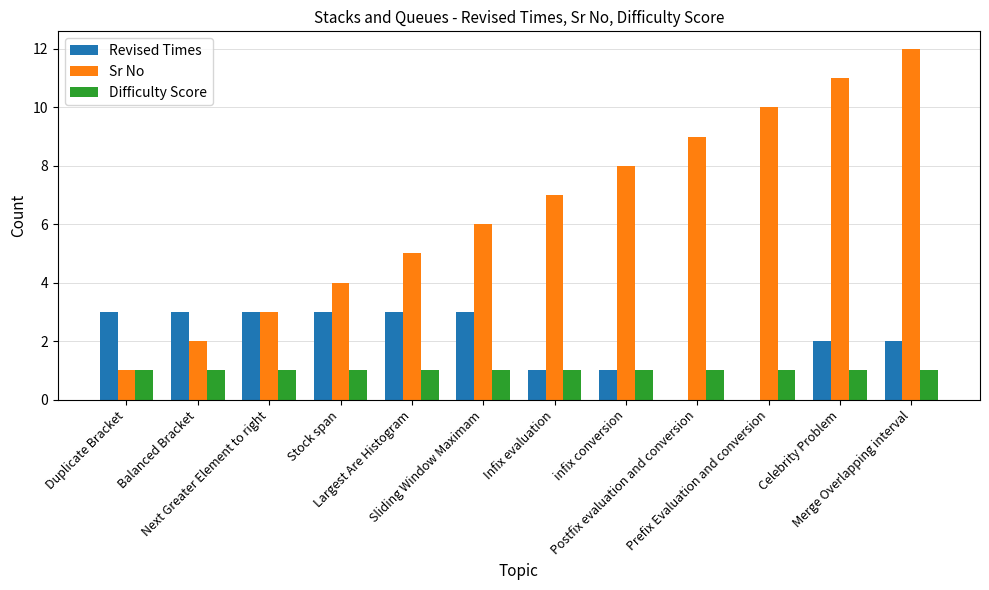

Reading left to right, what are all the values shown in this chart?

Revised Times: Duplicate Bracket=3	Balanced Bracket=3	Next Greater Element to right=3	Stock span=3	Largest Are Histogram=3	Sliding Window Maximam=3	Infix evaluation=1	infix conversion=1	Postfix evaluation and conversion=0	Prefix Evaluation and conversion=0	Celebrity Problem=2	Merge Overlapping interval=2
Sr No: Duplicate Bracket=1	Balanced Bracket=2	Next Greater Element to right=3	Stock span=4	Largest Are Histogram=5	Sliding Window Maximam=6	Infix evaluation=7	infix conversion=8	Postfix evaluation and conversion=9	Prefix Evaluation and conversion=10	Celebrity Problem=11	Merge Overlapping interval=12
Difficulty Score: Duplicate Bracket=1	Balanced Bracket=1	Next Greater Element to right=1	Stock span=1	Largest Are Histogram=1	Sliding Window Maximam=1	Infix evaluation=1	infix conversion=1	Postfix evaluation and conversion=1	Prefix Evaluation and conversion=1	Celebrity Problem=1	Merge Overlapping interval=1